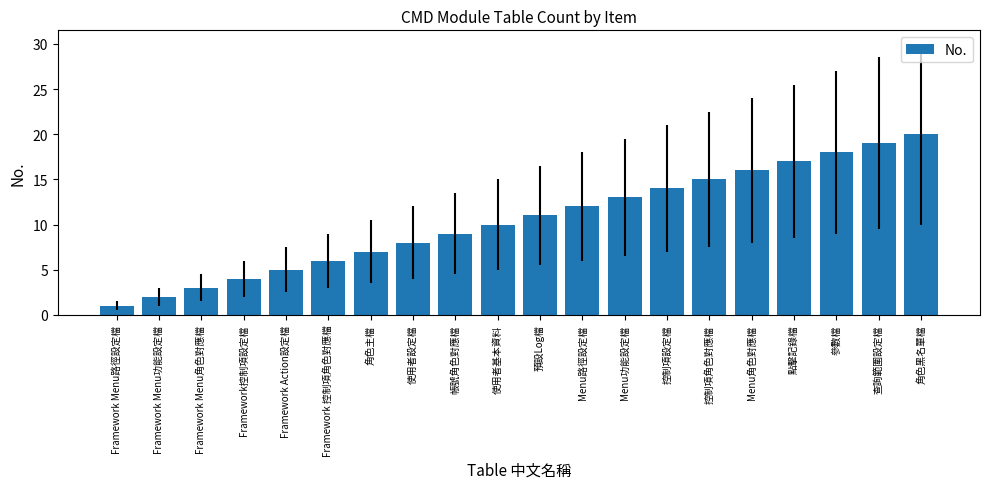

What value does the data have at Menu角色對應檔?

16